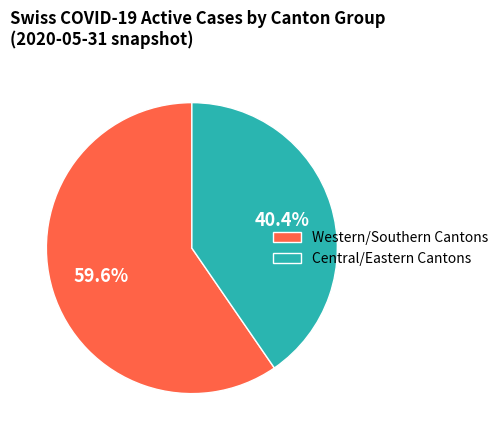

To the nearest percent, what is the difference between the largest and smallest slice percentages?

19%